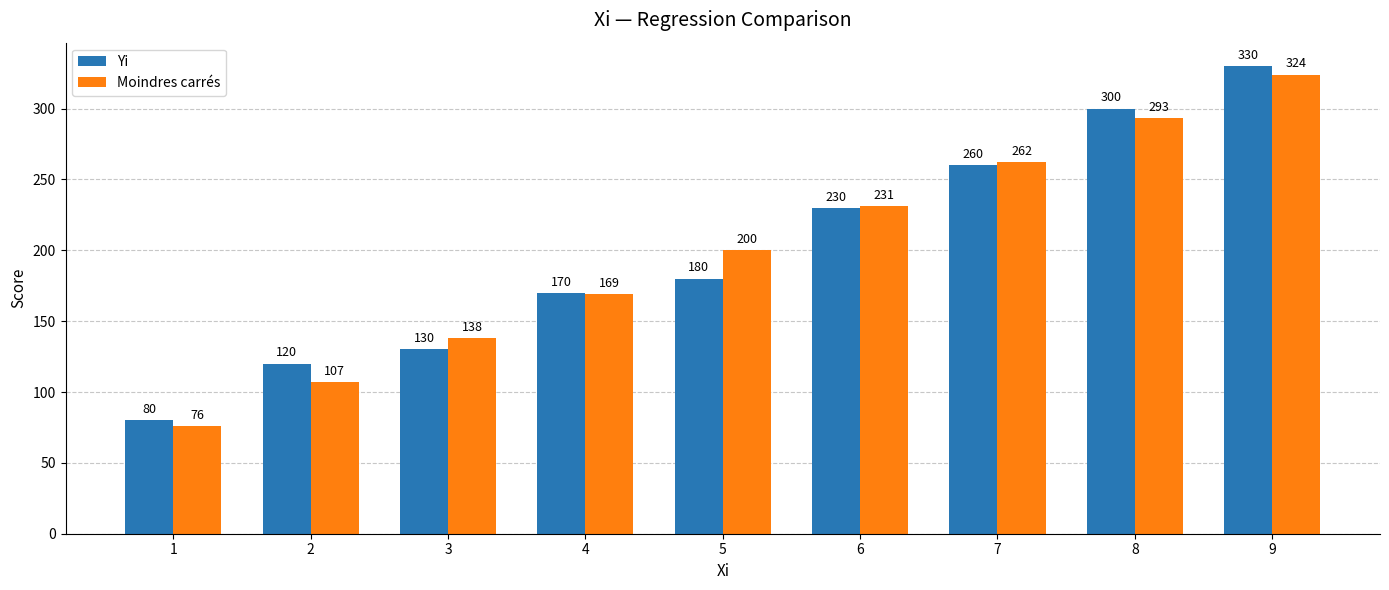

At how many categories does at least one series exceed 238?

3